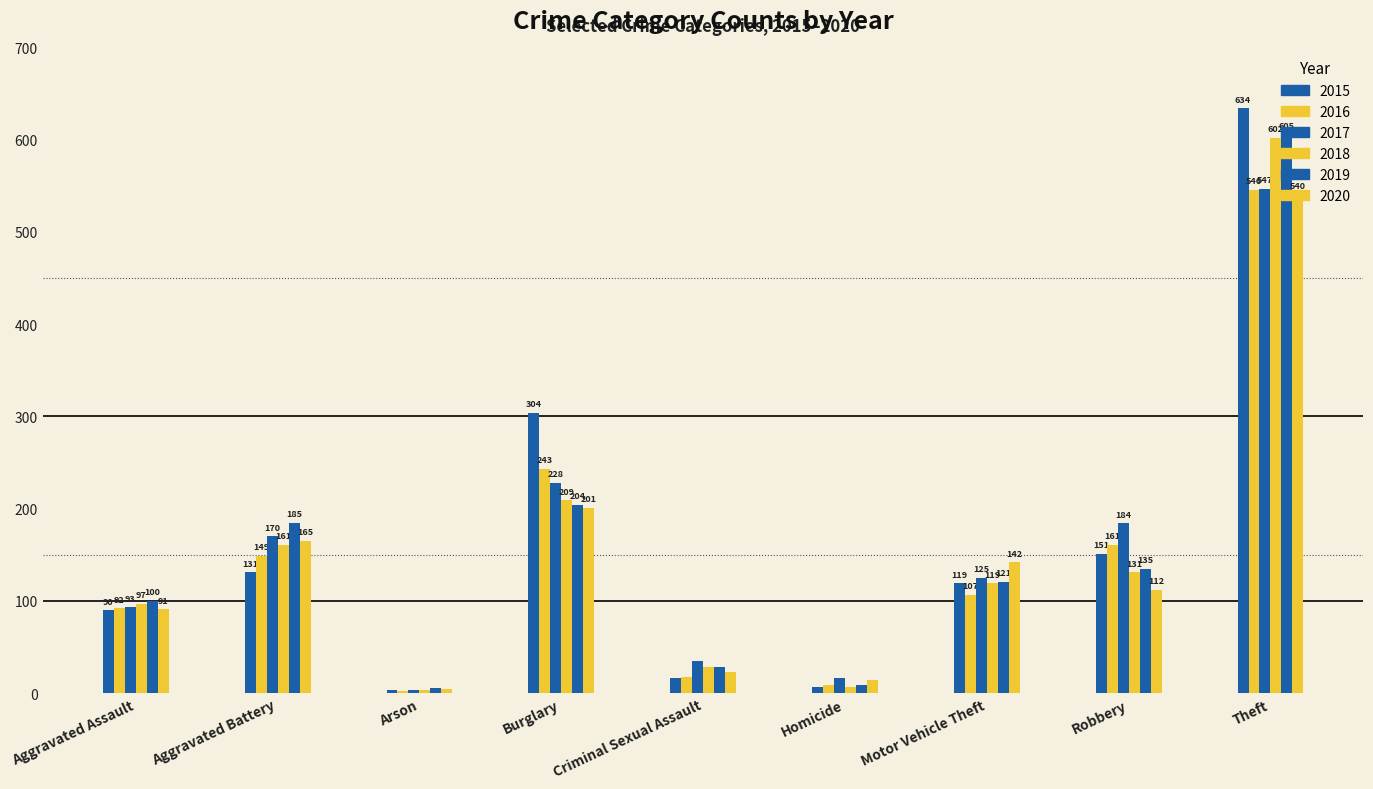

How many data points does each series have?

9